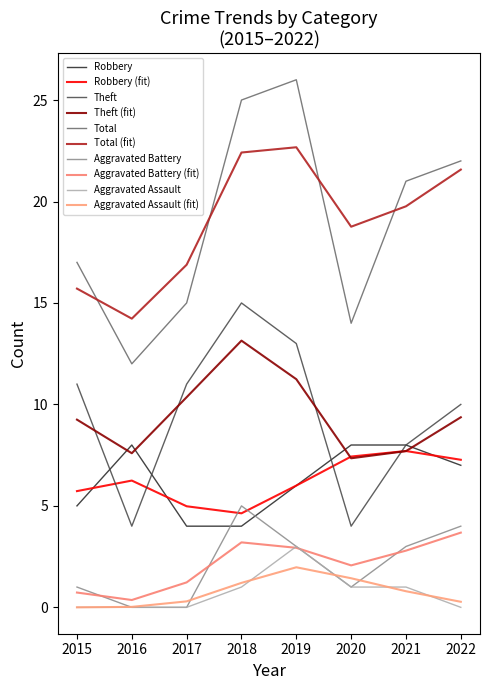

What is the total value across all series at 2022?

85.2